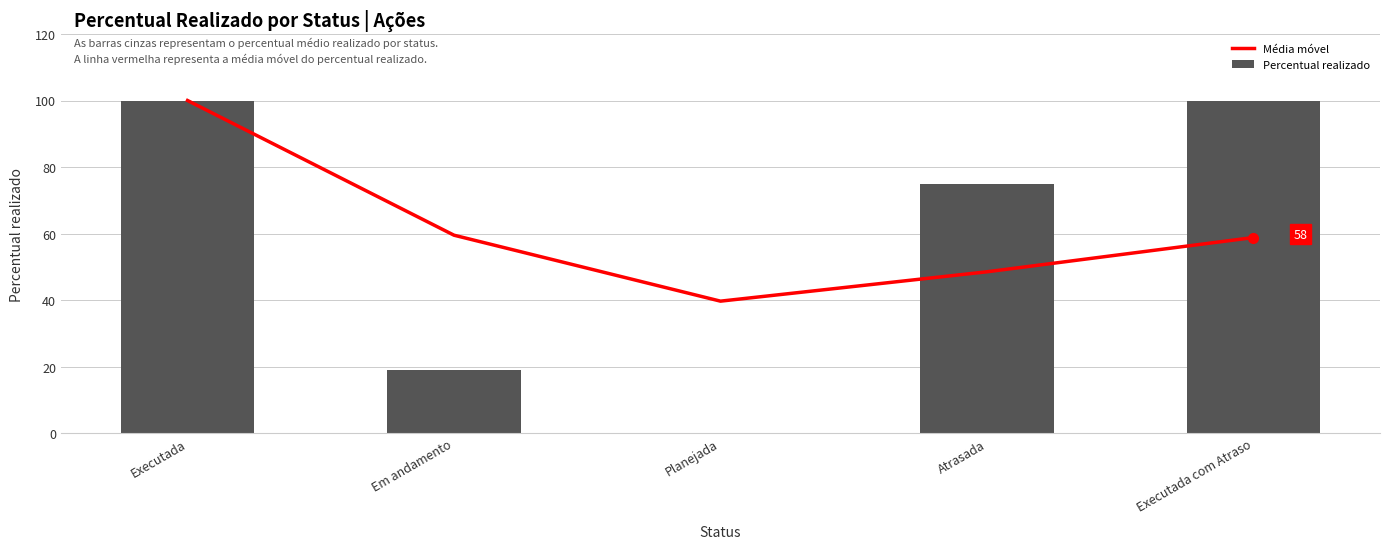

How many data points in Percentual realizado are above 75?

2